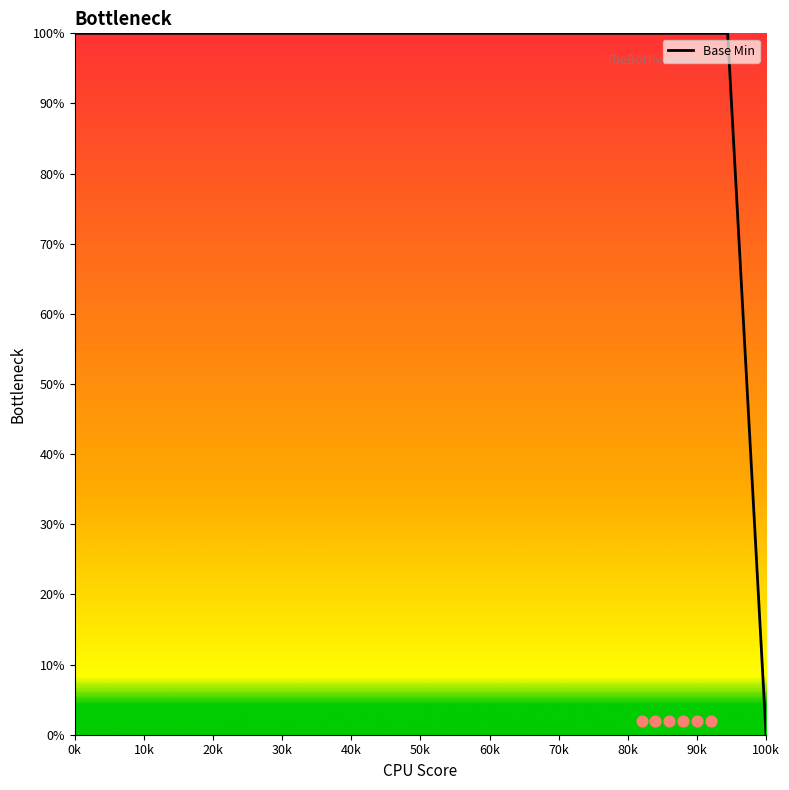

What is the highest value of the Base Min series?

100